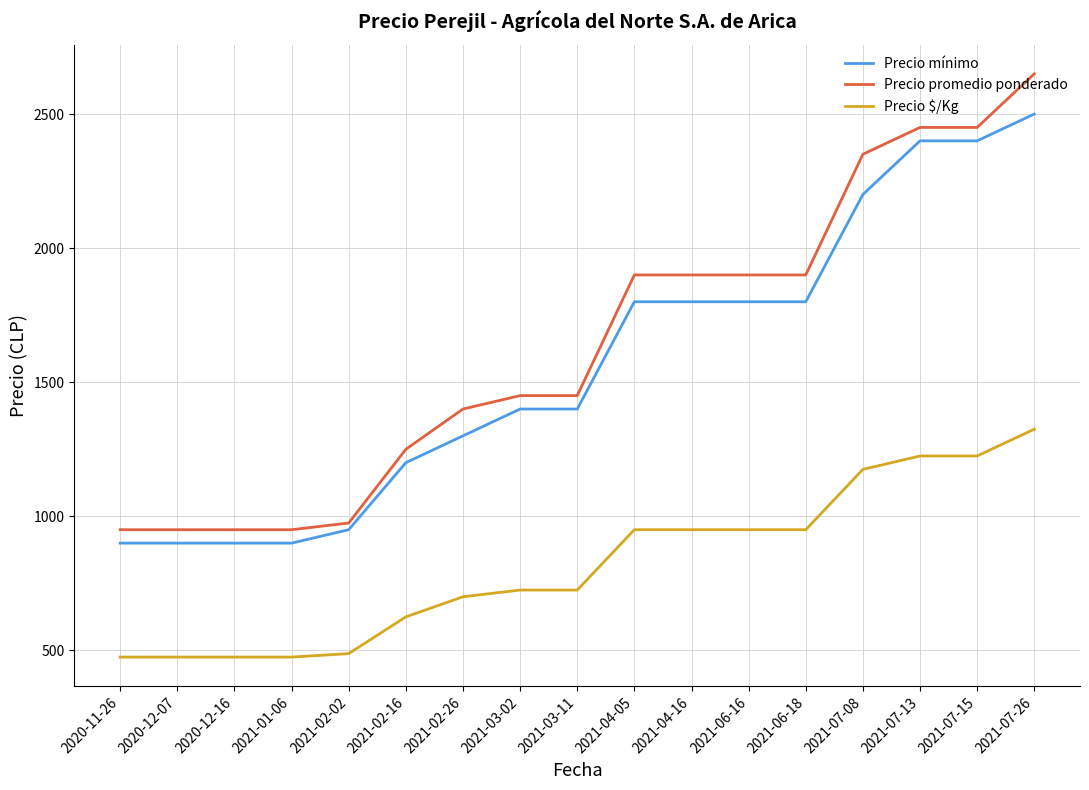

Which series has the widest spread of values?

Precio promedio ponderado